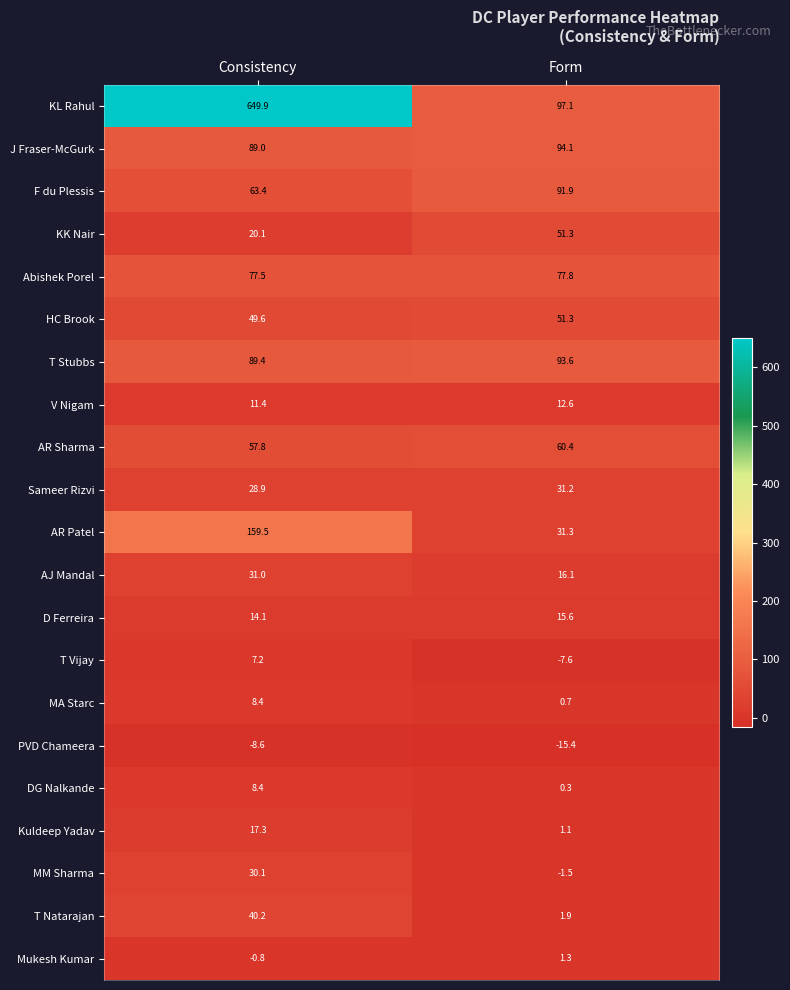

What is the difference between the maximum and minimum values in the V Nigam series?

1.2